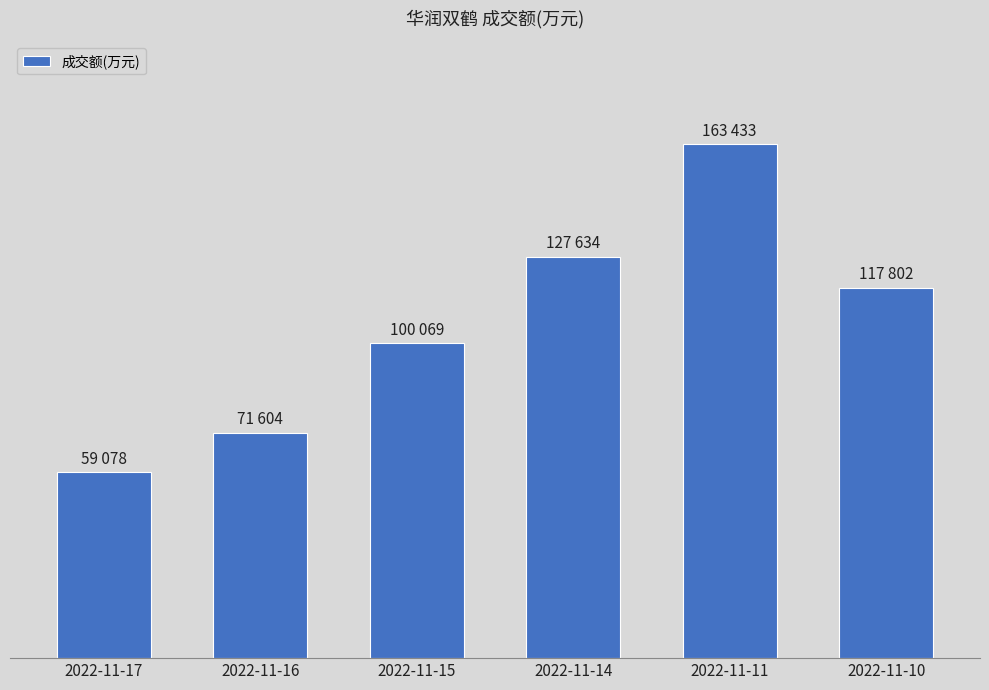

What is the value of the 3rd bar from the left?

100069